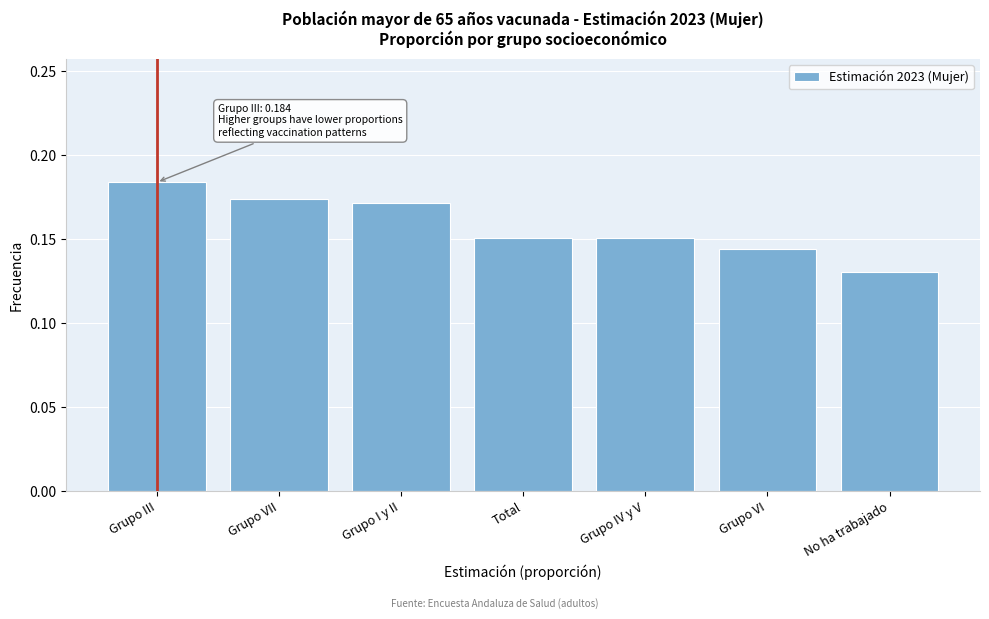

What is the label of the 4th bar from the right?

Total